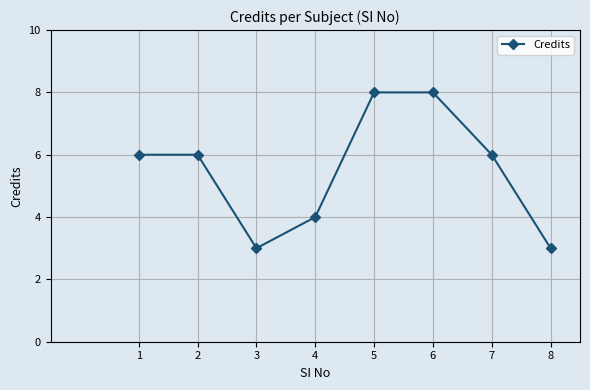

What is the ratio of the value at 5 to the value at 3?

2.7